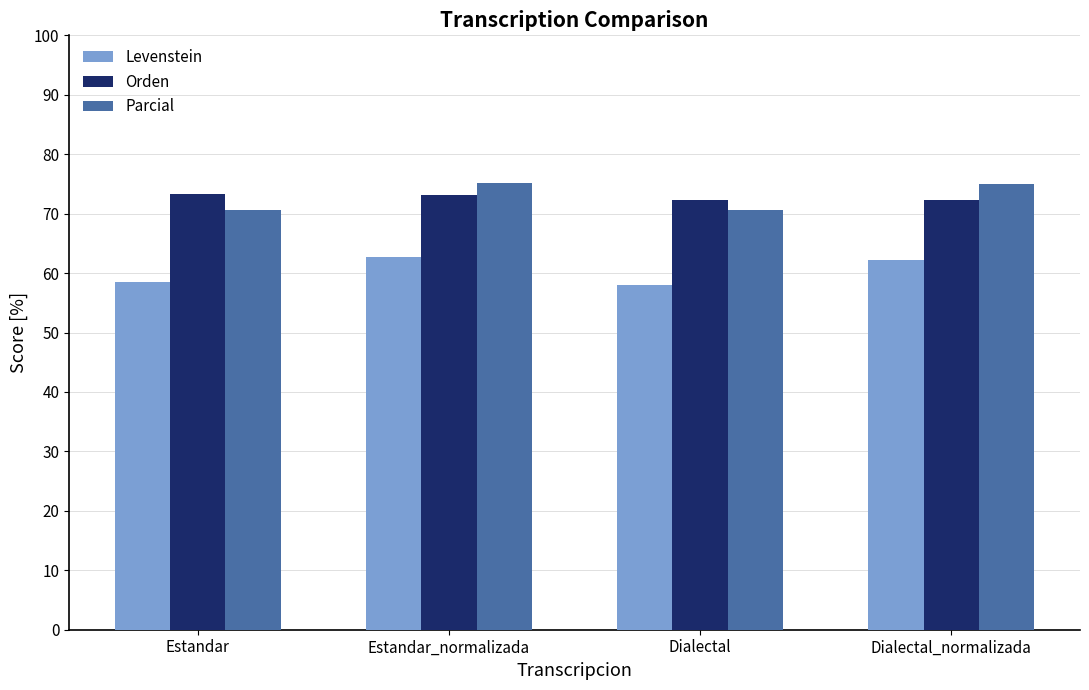

What are all the series names shown in the legend?

Levenstein, Orden, Parcial